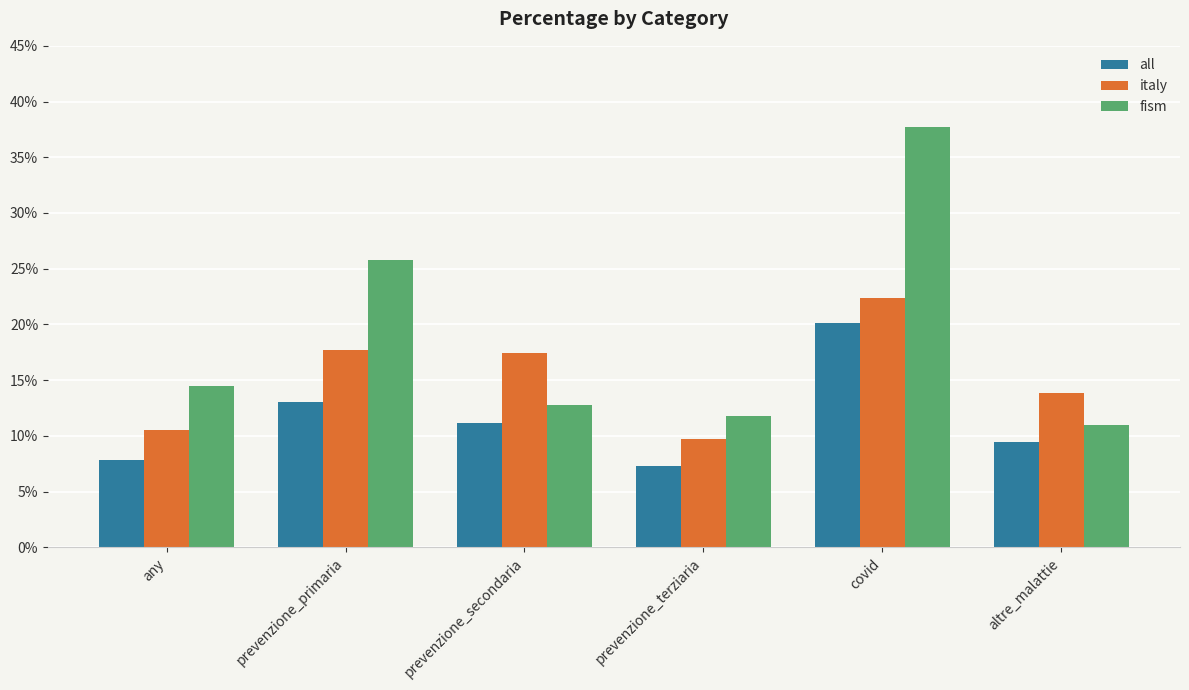

What is the average value of the all series?

11.5